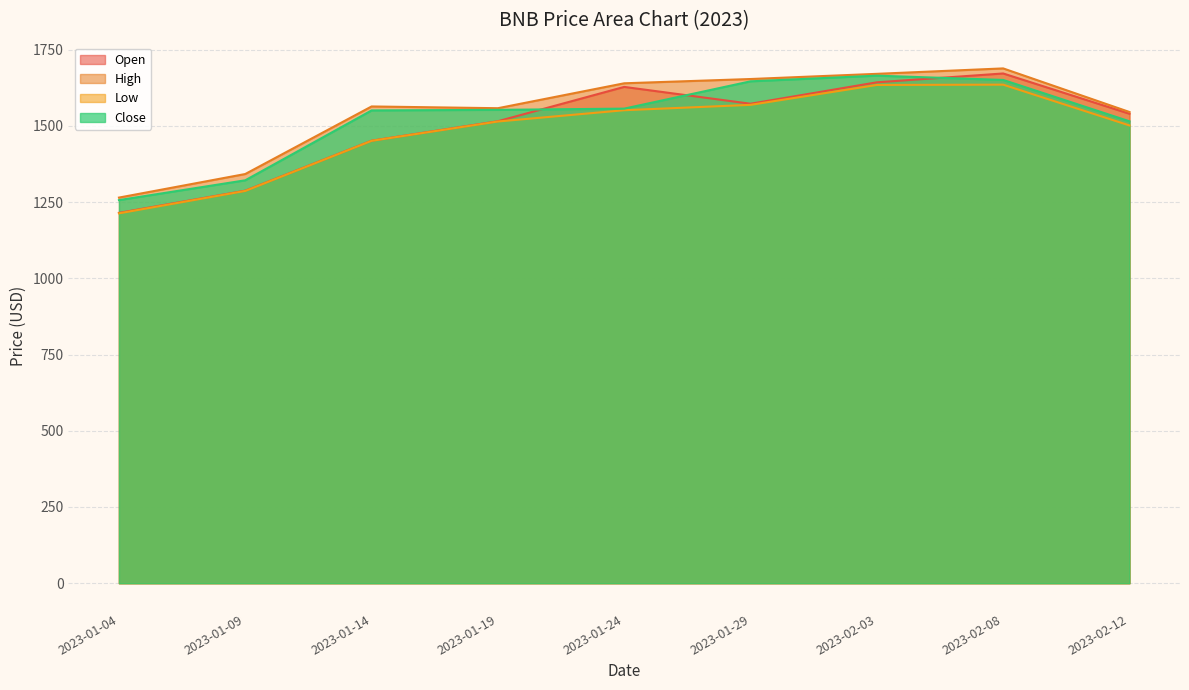

True or false: High has a value of 1087.7 at 2023-01-14.

False